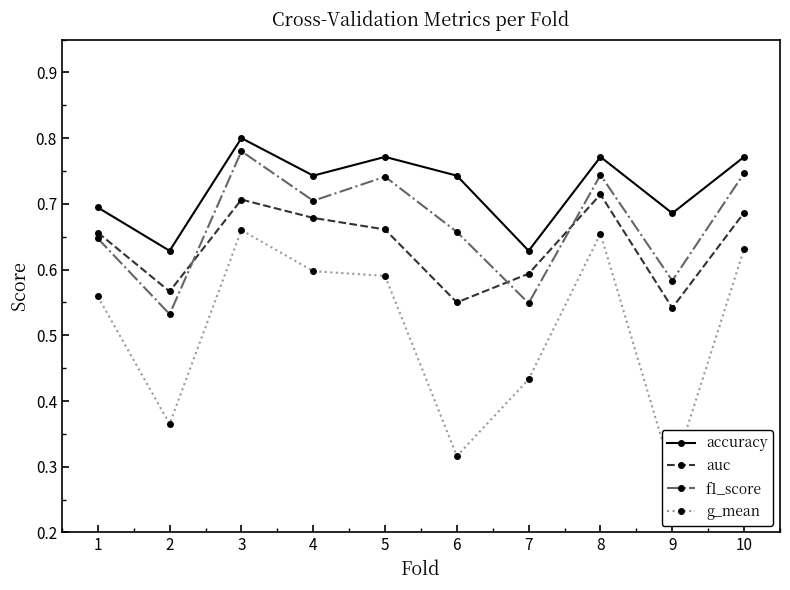

Which category has the highest value in the f1_score series?

3